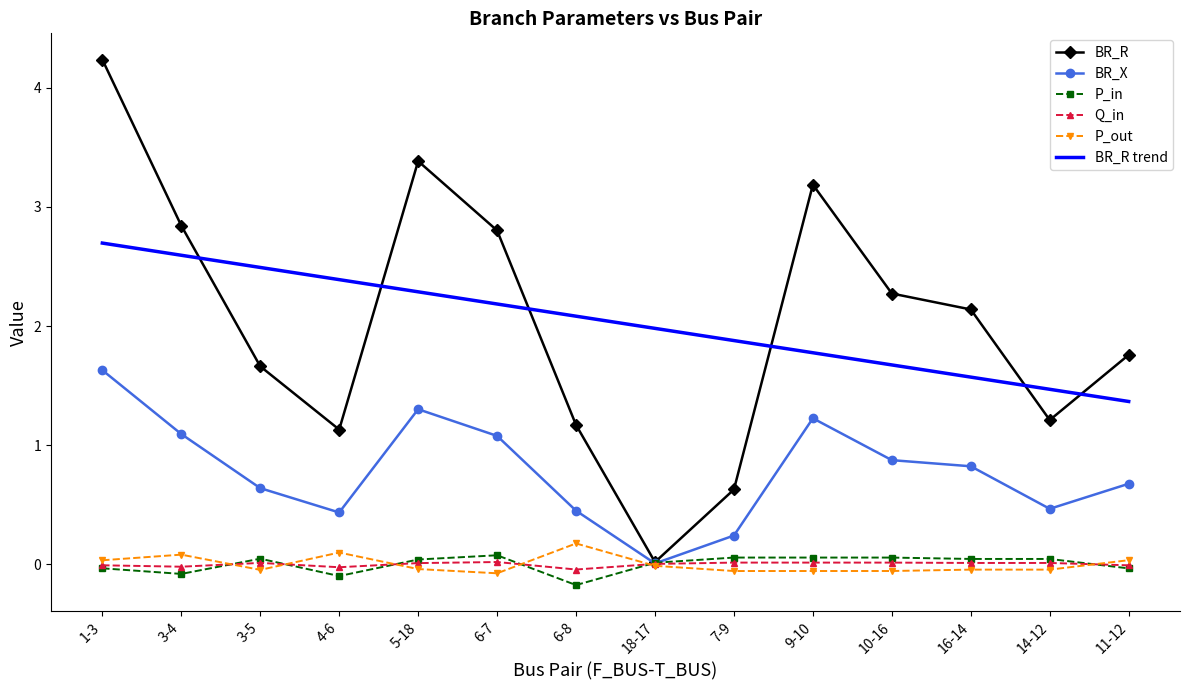

At which category is the sum across all series the highest?

1-3